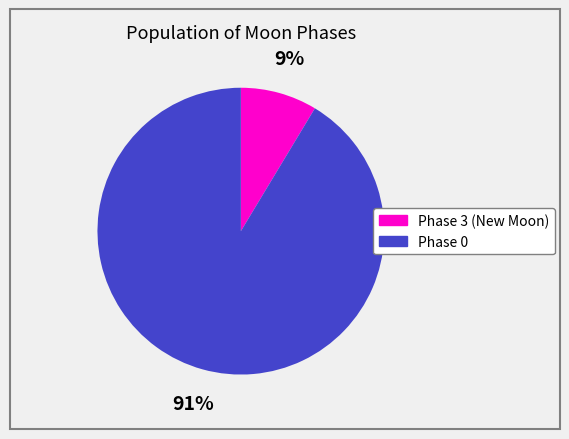

Does any single category account for the majority?

Yes